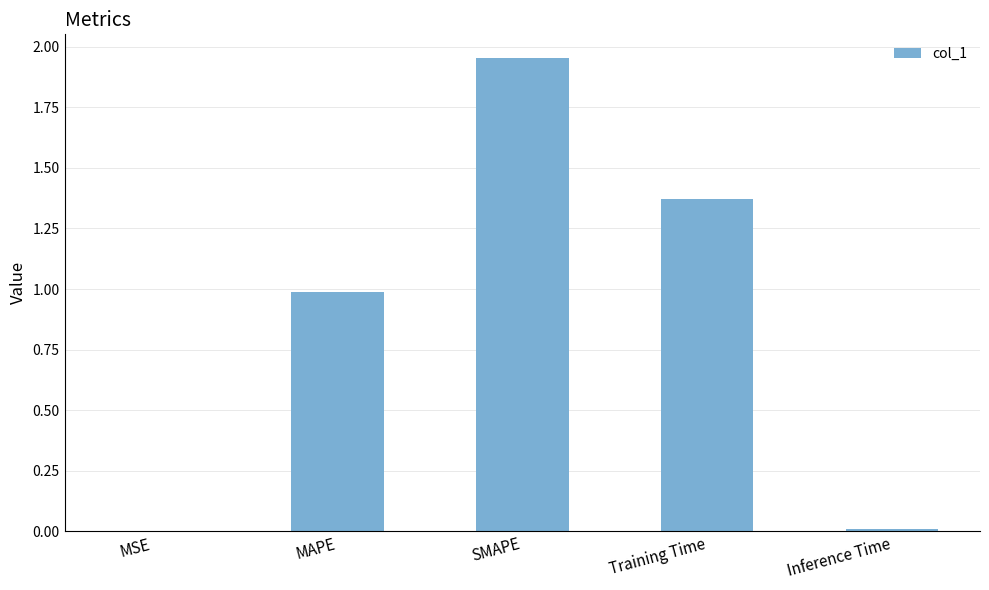

Which label corresponds to the largest value in the chart?

SMAPE